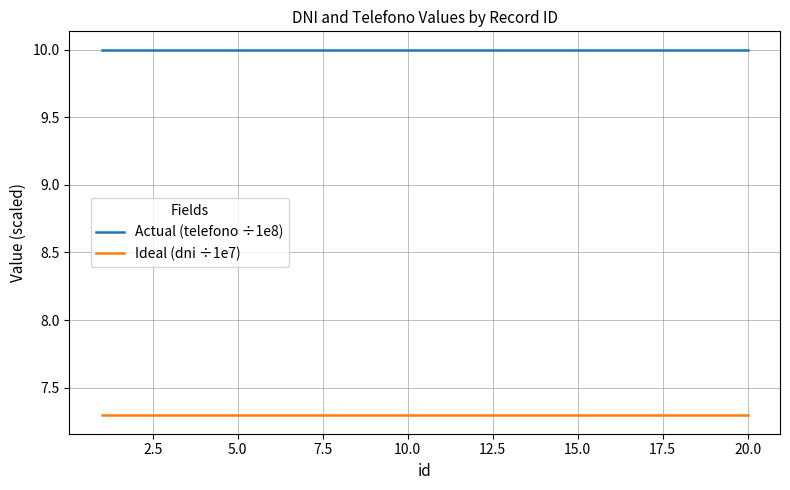

True or false: Actual (telefono ÷1e8) and Ideal (dni ÷1e7) intersect in this chart.

False